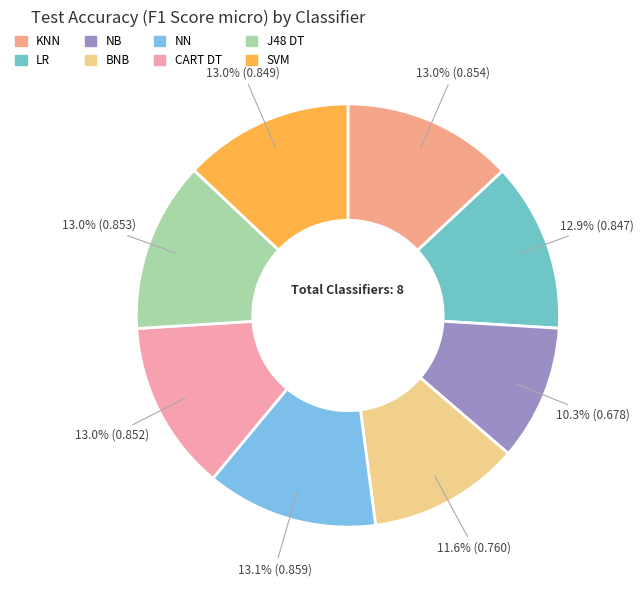

What percentage do BNB and KNN together represent?

24.6%